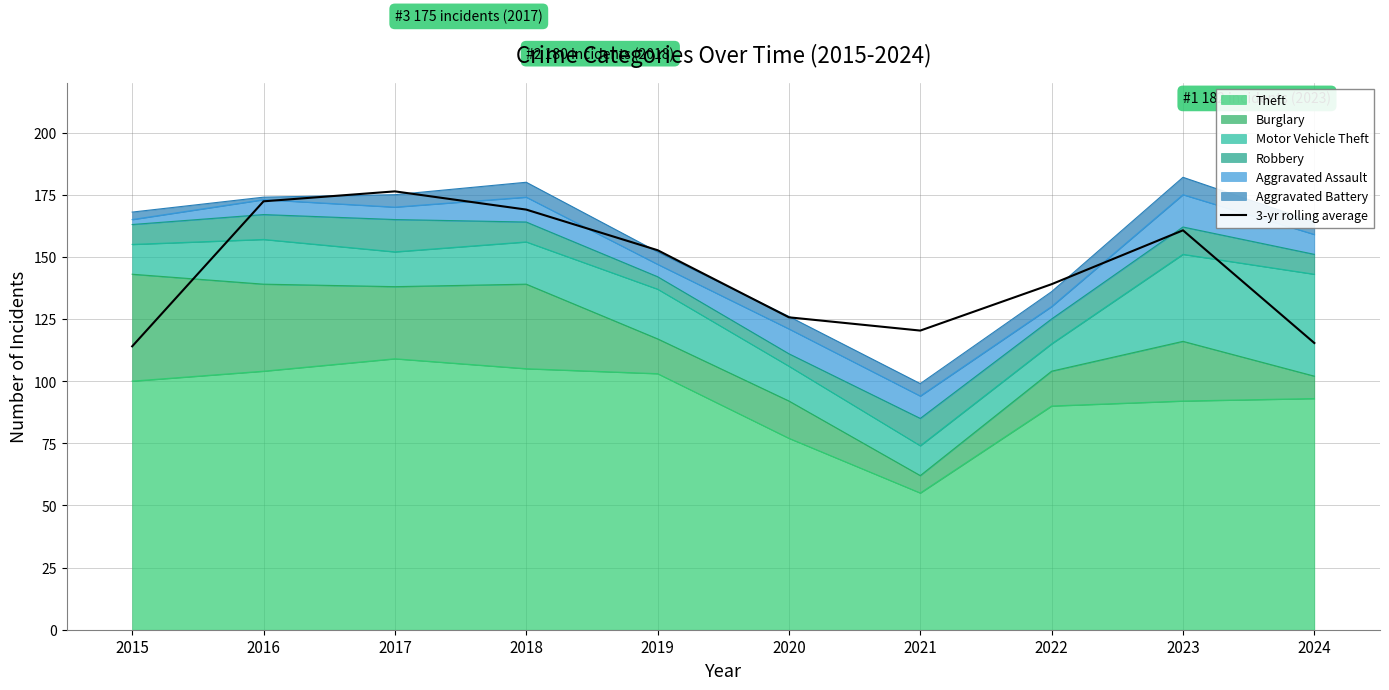

List the labels in order of value, largest first.

2017, 2016, 2018, 2023, 2019, 2022, 2020, 2021, 2024, 2015